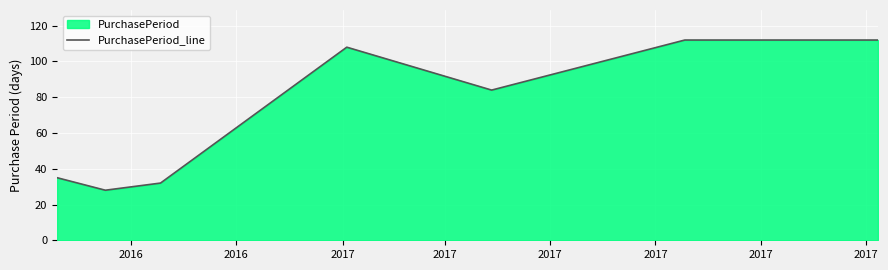

Reading left to right, what are all the values shown in this chart?

35	28	32	108	84	112	112